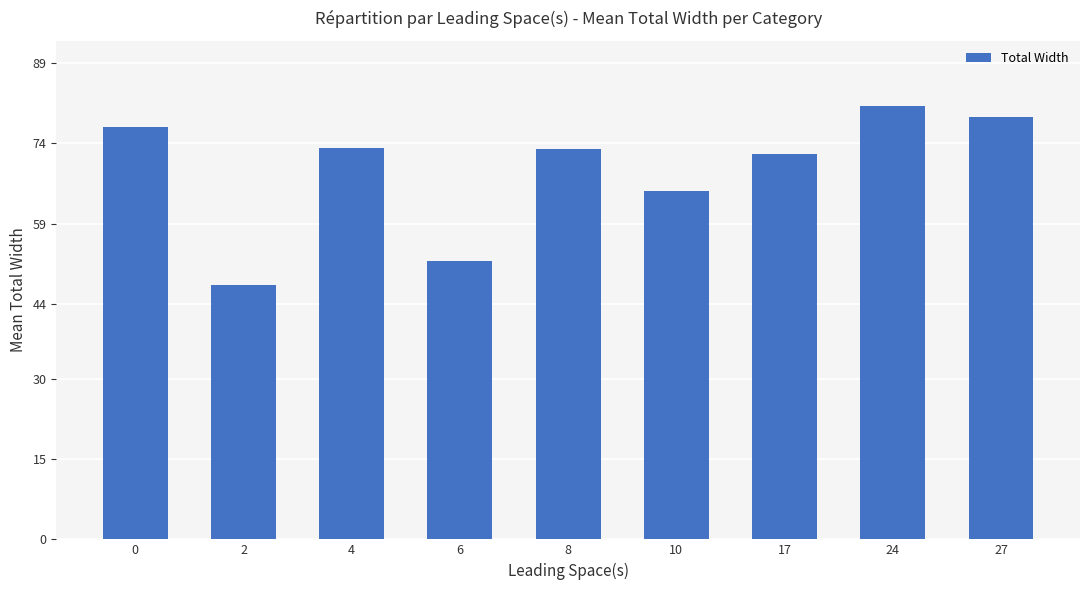

What is the maximum value shown in the chart?

81.0